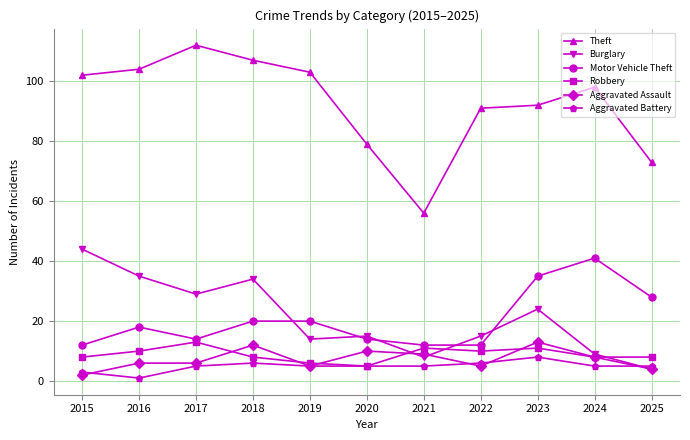

The Theft series shows 73 at 2025. True or false?

True